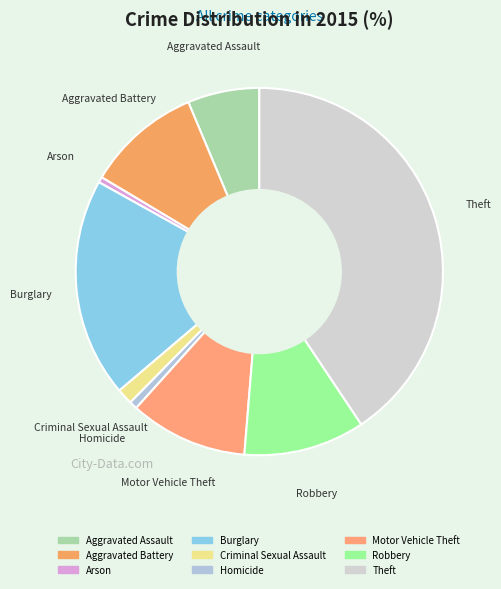

Is there a majority slice in this chart?

No